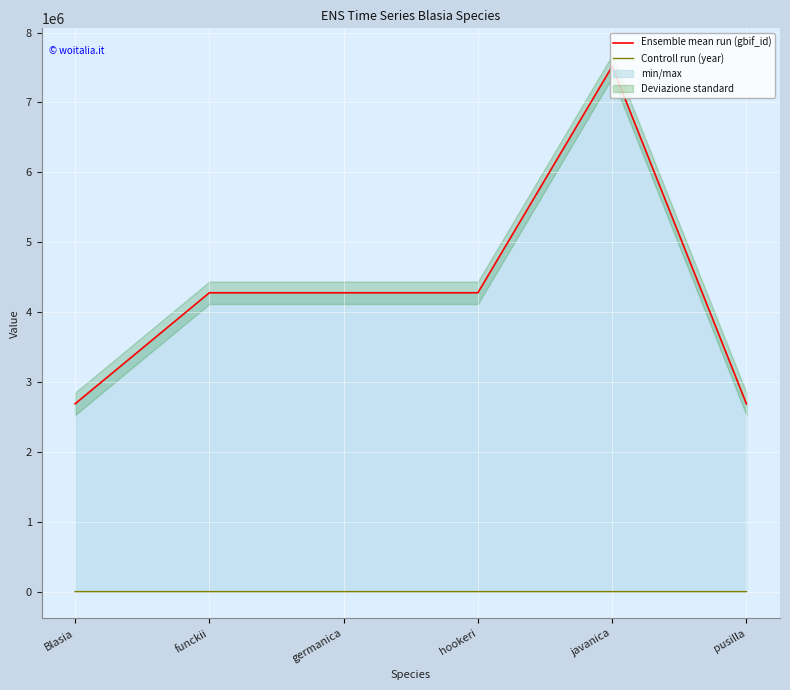

What is the average value of the Controll run (year) series?

1810